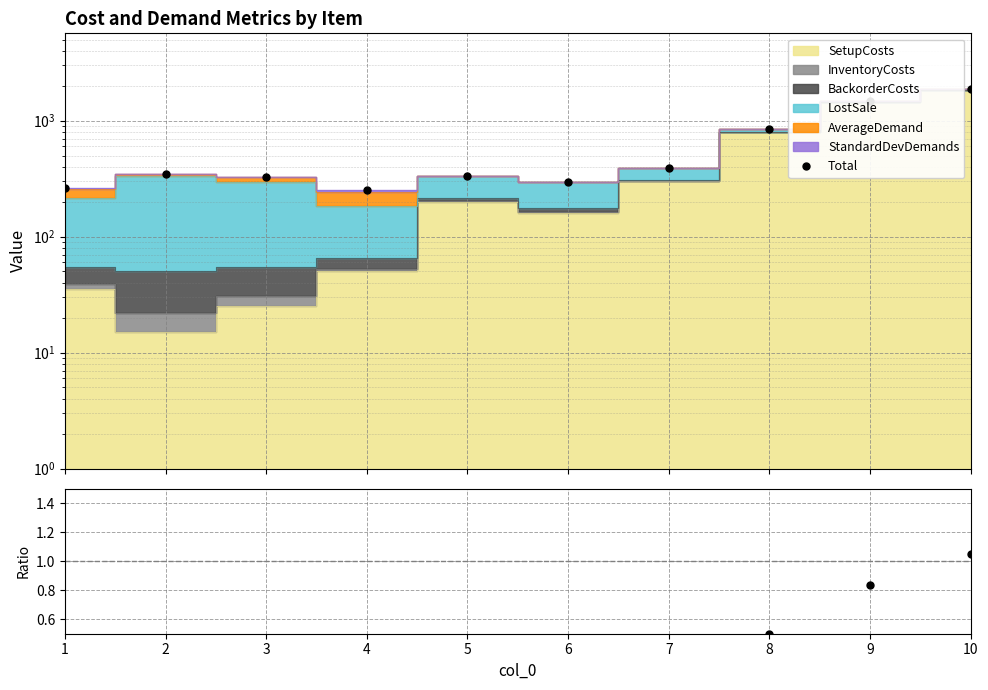

Reading left to right, transcribe all the data shown in this chart.

Total: 1=260.6	2=349.5	3=327.7	4=250.1	5=335.0	6=295.0	7=390.0	8=845.0	9=1485.0	10=1885.0
Ratio: 1=0.2	2=0.2	3=0.2	4=0.2	5=0.2	6=0.2	7=0.3	8=0.5	9=0.8	10=1.1